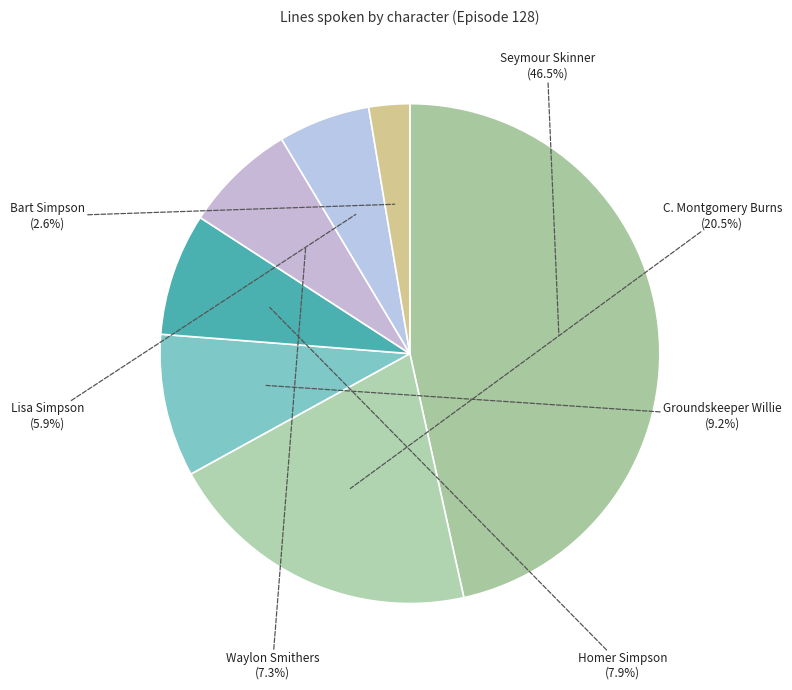

What is the largest slice in the pie chart?

Seymour Skinner